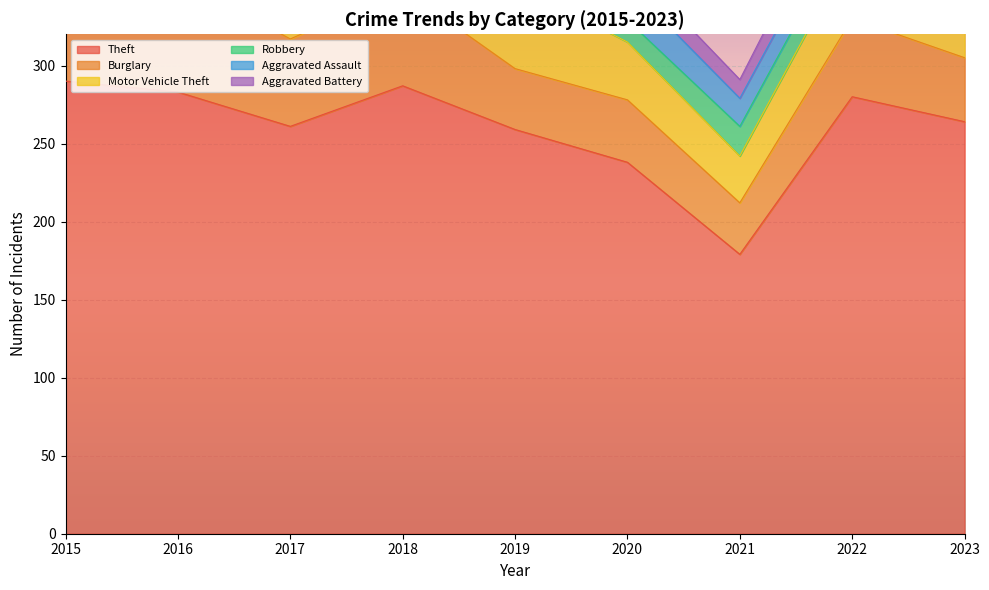

Between 2016 and 2023, which series saw the biggest shift?

Burglary